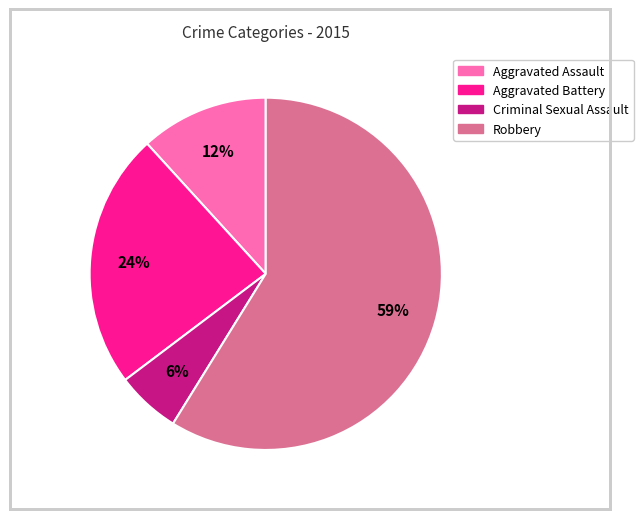

Is it true that Criminal Sexual Assault is 6% of the pie?

True